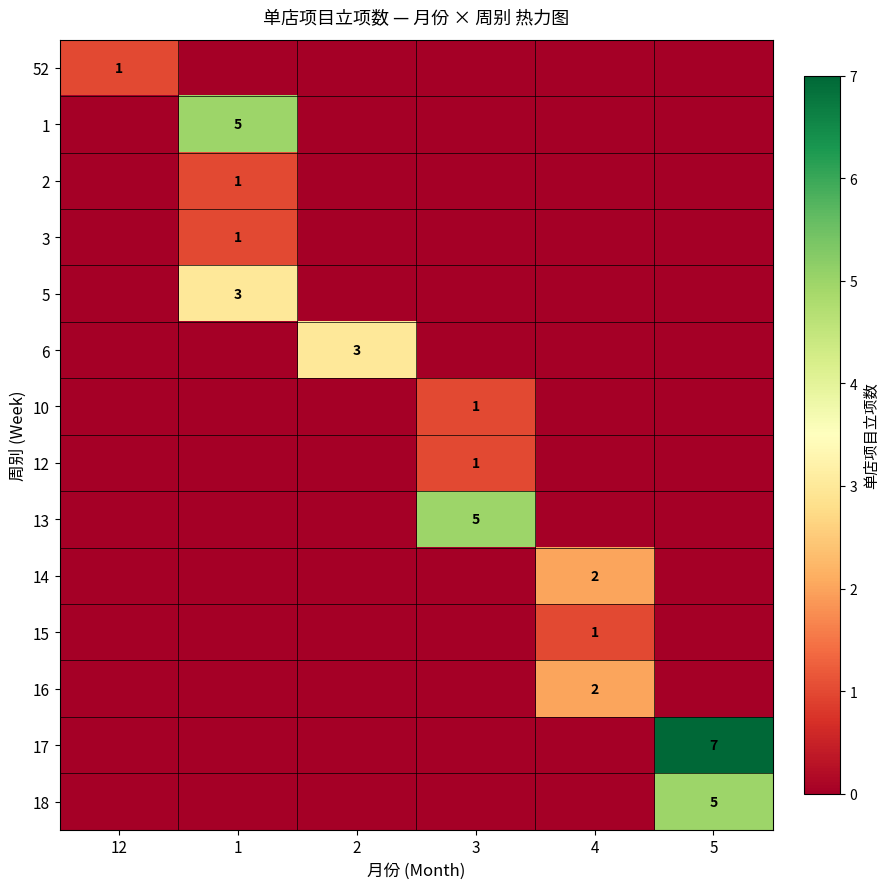

The 17 series shows 7 at 5. True or false?

True